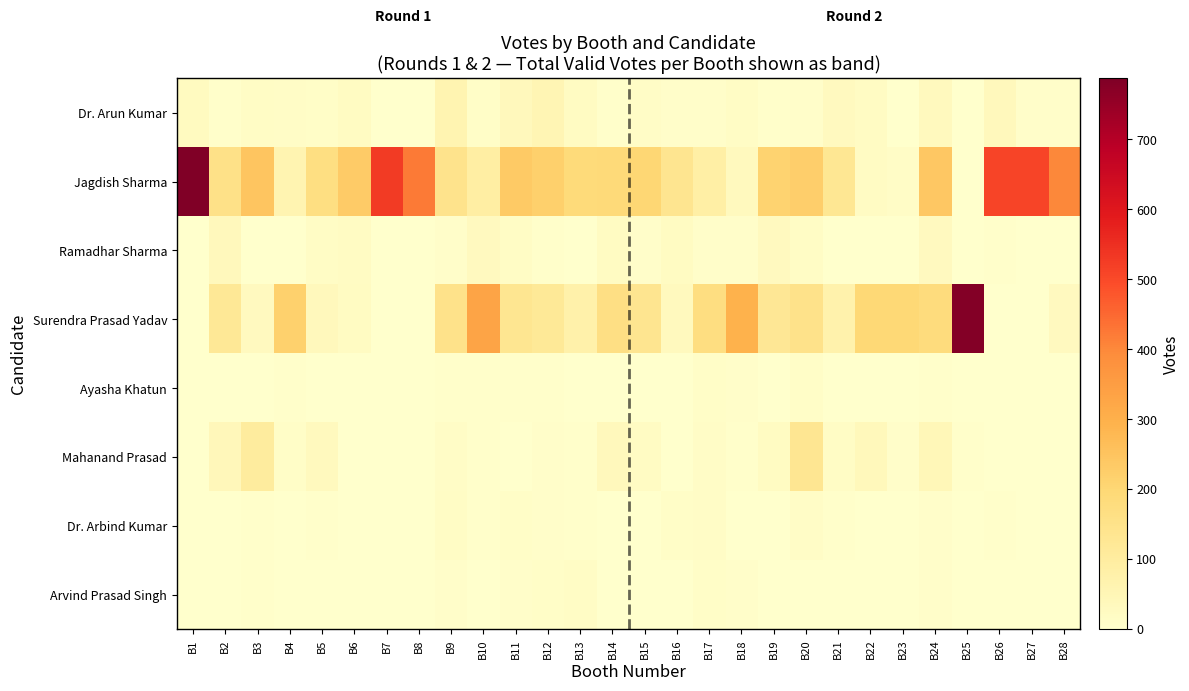

Reading left to right, extract all data points from this chart.

Dr. Arun Kumar: B1=25	B2=6	B3=17	B4=15	B5=12	B6=24	B7=3	B8=3	B9=59	B10=12	B11=35	B12=53	B13=22	B14=6	B15=13	B16=9	B17=9	B18=16	B19=6	B20=9	B21=28	B22=19	B23=3	B24=32	B25=0	B26=36	B27=8	B28=8
Jagdish Sharma: B1=787	B2=156	B3=246	B4=61	B5=167	B6=232	B7=527	B8=424	B9=145	B10=90	B11=234	B12=219	B13=185	B14=188	B15=201	B16=136	B17=89	B18=32	B19=212	B20=224	B21=128	B22=21	B23=13	B24=241	B25=1	B26=510	B27=508	B28=400
Ramadhar Sharma: B1=1	B2=36	B3=1	B4=1	B5=18	B6=19	B7=0	B8=1	B9=8	B10=28	B11=18	B12=6	B13=0	B14=22	B15=8	B16=24	B17=7	B18=9	B19=28	B20=16	B21=3	B22=1	B23=0	B24=29	B25=0	B26=5	B27=1	B28=2
Surendra Prasad Yadav: B1=1	B2=122	B3=28	B4=218	B5=34	B6=22	B7=2	B8=0	B9=149	B10=332	B11=133	B12=119	B13=76	B14=163	B15=136	B16=31	B17=171	B18=294	B19=123	B20=149	B21=73	B22=195	B23=194	B24=180	B25=778	B26=2	B27=1	B28=28
Ayasha Khatun: B1=0	B2=1	B3=2	B4=4	B5=2	B6=0	B7=0	B8=0	B9=4	B10=4	B11=5	B12=6	B13=3	B14=1	B15=1	B16=3	B17=12	B18=8	B19=1	B20=10	B21=0	B22=3	B23=2	B24=6	B25=0	B26=0	B27=0	B28=0
Mahanand Prasad: B1=0	B2=43	B3=104	B4=11	B5=33	B6=2	B7=0	B8=0	B9=13	B10=6	B11=3	B12=7	B13=5	B14=36	B15=20	B16=3	B17=15	B18=4	B19=23	B20=132	B21=18	B22=38	B23=8	B24=45	B25=5	B26=0	B27=1	B28=2
Dr. Arbind Kumar: B1=1	B2=0	B3=6	B4=0	B5=4	B6=1	B7=0	B8=0	B9=16	B10=4	B11=10	B12=9	B13=4	B14=2	B15=2	B16=10	B17=13	B18=3	B19=3	B20=13	B21=4	B22=0	B23=0	B24=8	B25=0	B26=4	B27=0	B28=0
Arvind Prasad Singh: B1=0	B2=0	B3=4	B4=1	B5=1	B6=0	B7=0	B8=0	B9=7	B10=2	B11=7	B12=10	B13=16	B14=1	B15=1	B16=0	B17=12	B18=9	B19=0	B20=0	B21=1	B22=1	B23=1	B24=9	B25=0	B26=0	B27=0	B28=0